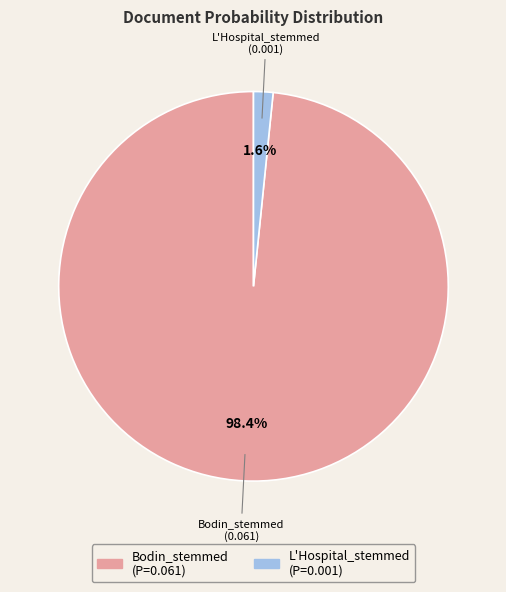

To the nearest percent, what is the difference between the largest and smallest slice percentages?

97%